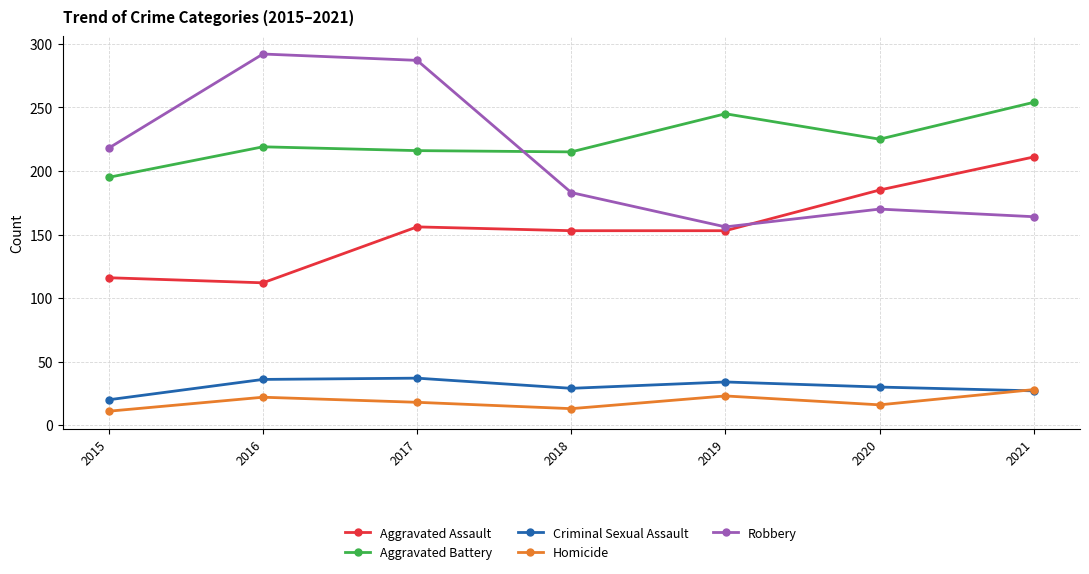

The Homicide series shows 31 at 2017. True or false?

False